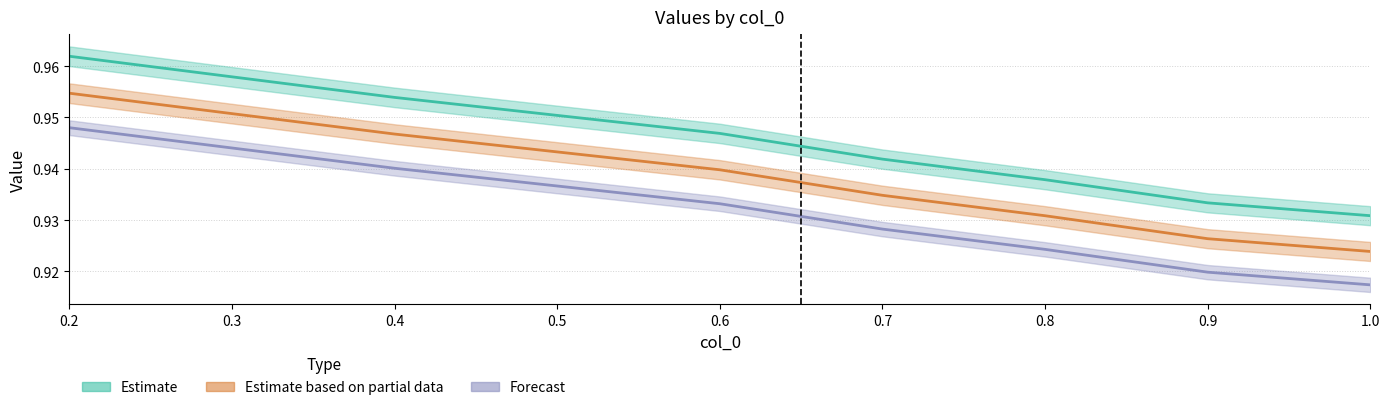

Which series has the largest range (max minus min)?

Estimate